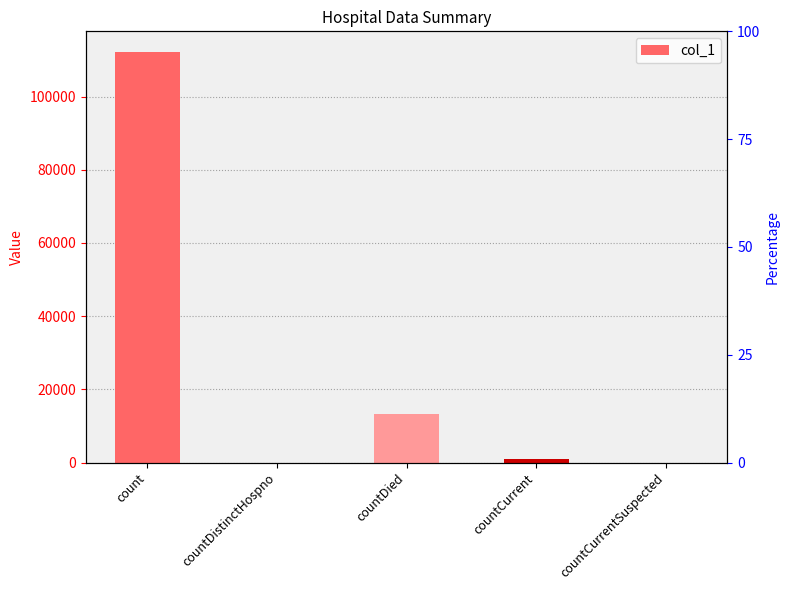

Reading left to right, what are all the values shown in this chart?

count=112194	countDistinctHospno=0	countDied=13138	countCurrent=911	countCurrentSuspected=0